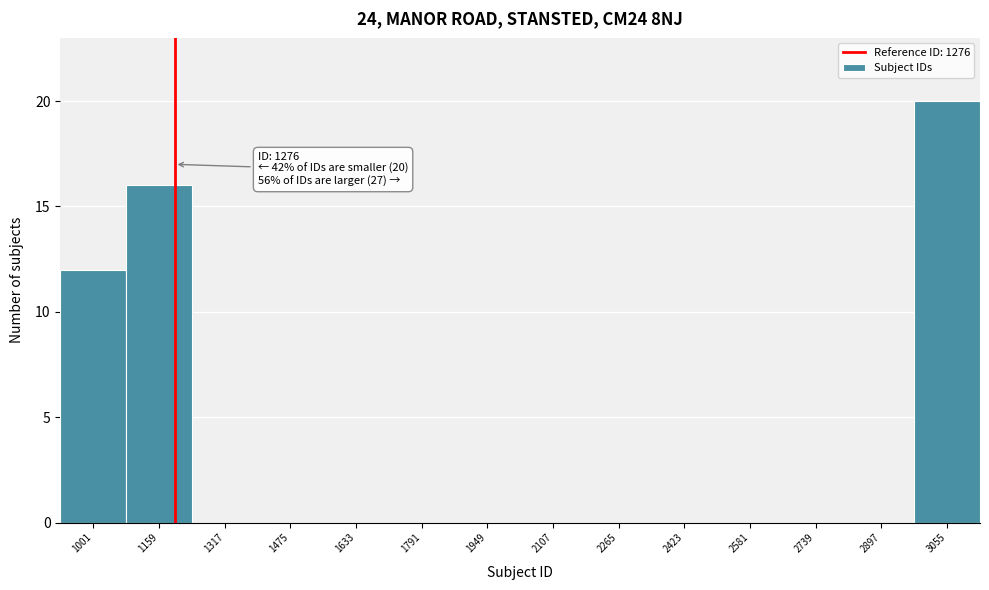

Reading left to right, list all the values displayed in this chart.

1001=12	1159=16	1317=0	1475=0	1633=0	1791=0	1949=0	2107=0	2265=0	2423=0	2581=0	2739=0	2897=0	3055=20